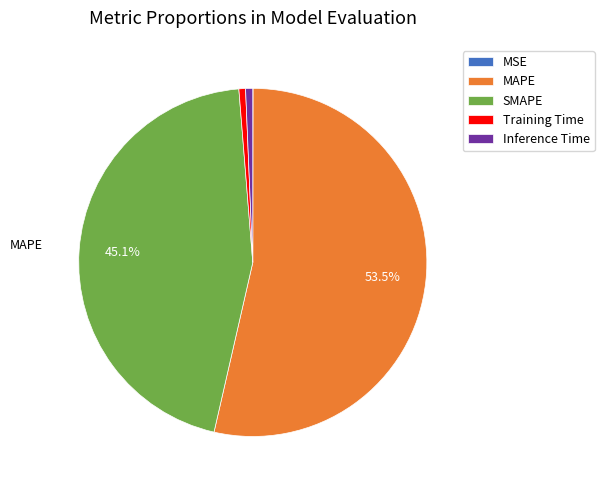

Which slice represents more than half of the pie?

MAPE